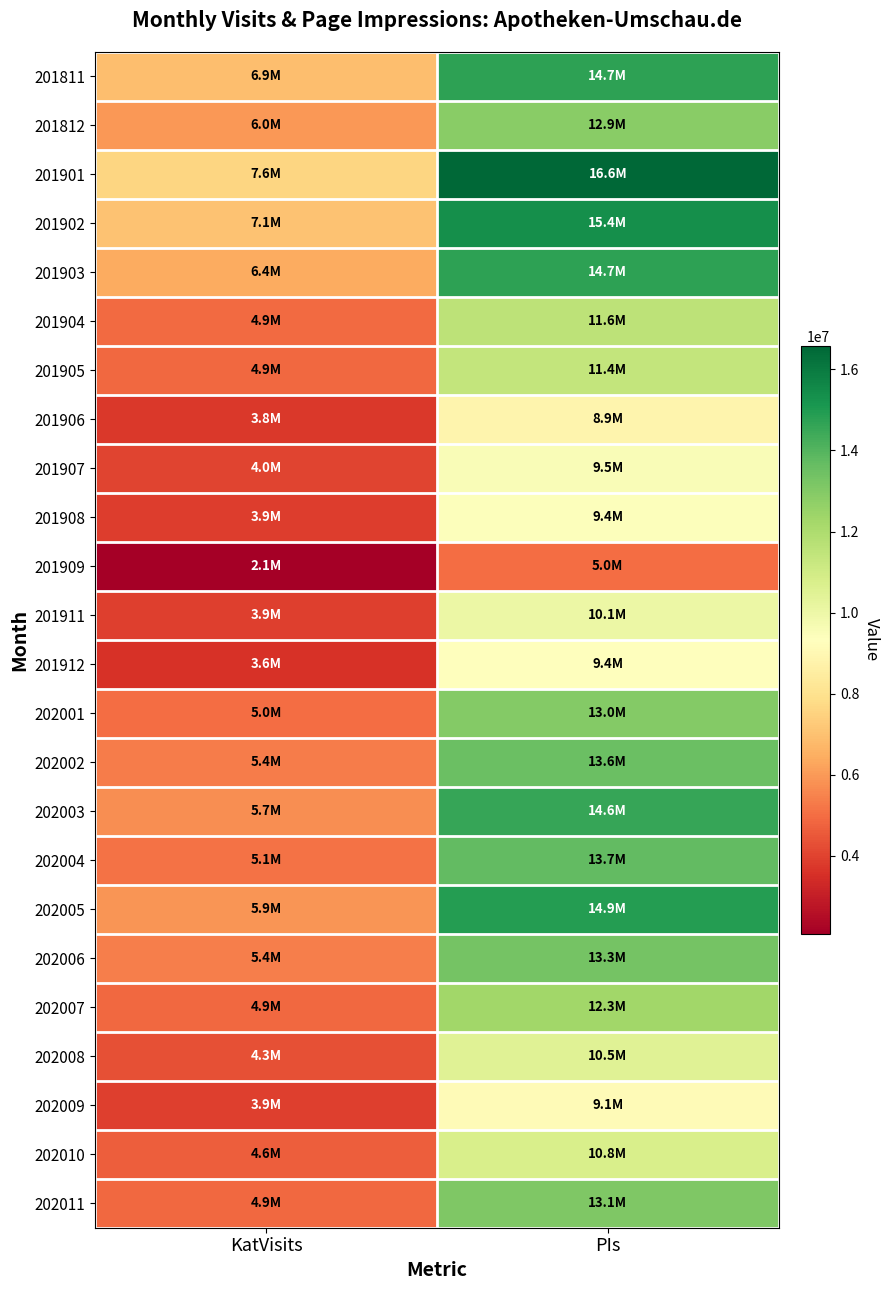

Reading left to right, transcribe all the data shown in this chart.

201811: KatVisits=6928283	PIs=14717358
201812: KatVisits=5980839	PIs=12881370
201901: KatVisits=7581173	PIs=16579463
201902: KatVisits=7058511	PIs=15358336
201903: KatVisits=6415041	PIs=14740071
201904: KatVisits=4923501	PIs=11584741
201905: KatVisits=4874151	PIs=11396310
201906: KatVisits=3769163	PIs=8860391
201907: KatVisits=4049787	PIs=9499236
201908: KatVisits=3851269	PIs=9384012
201909: KatVisits=2072454	PIs=4986073
201911: KatVisits=3939791	PIs=10059346
201912: KatVisits=3591532	PIs=9353394
202001: KatVisits=5006064	PIs=12969930
202002: KatVisits=5358077	PIs=13565157
202003: KatVisits=5708850	PIs=14553651
202004: KatVisits=5129493	PIs=13716875
202005: KatVisits=5894076	PIs=14890243
202006: KatVisits=5385358	PIs=13325783
202007: KatVisits=4894748	PIs=12287670
202008: KatVisits=4331467	PIs=10497447
202009: KatVisits=3912100	PIs=9106448
202010: KatVisits=4639913	PIs=10763550
202011: KatVisits=4850834	PIs=13106085